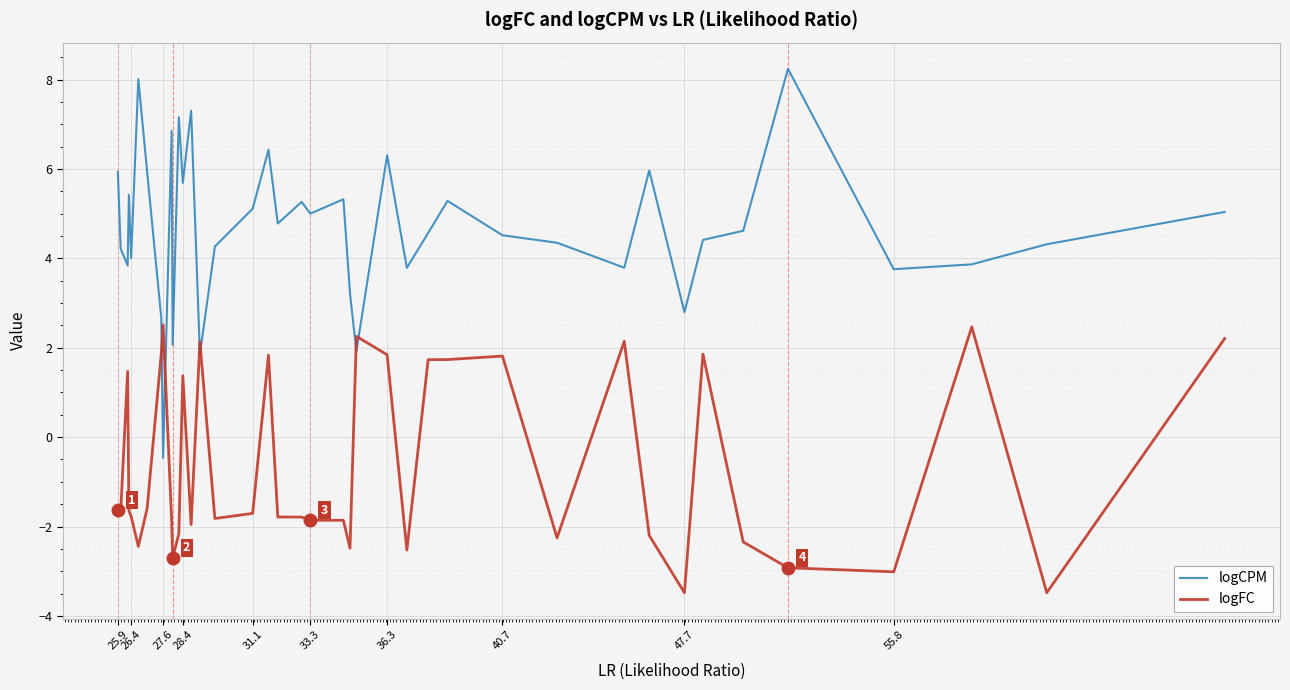

Which series ends up on top after the final intersection of logCPM and logFC?

logCPM